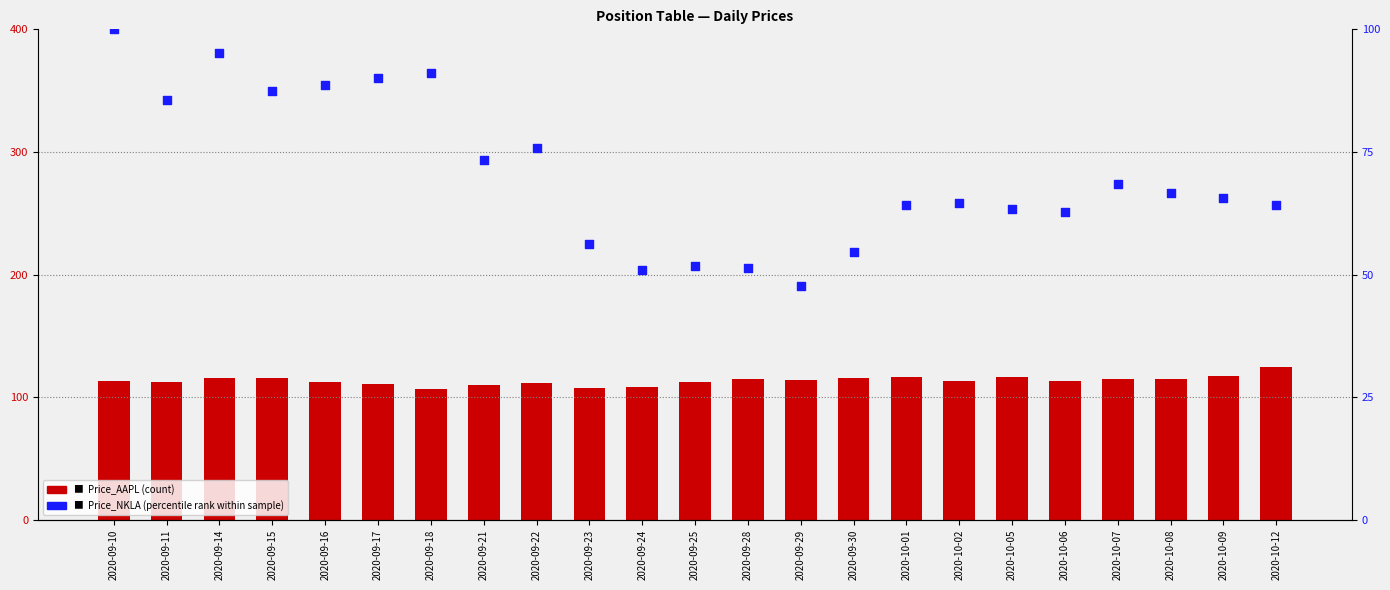

At which category is the sum across all series the highest?

2020-09-10